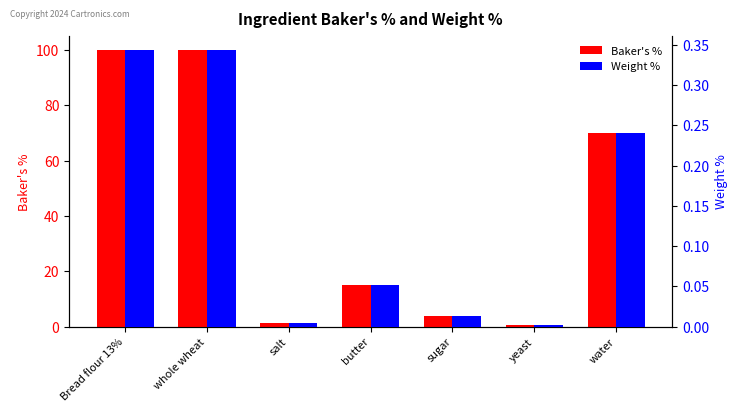

How many bars are there in each group?

2